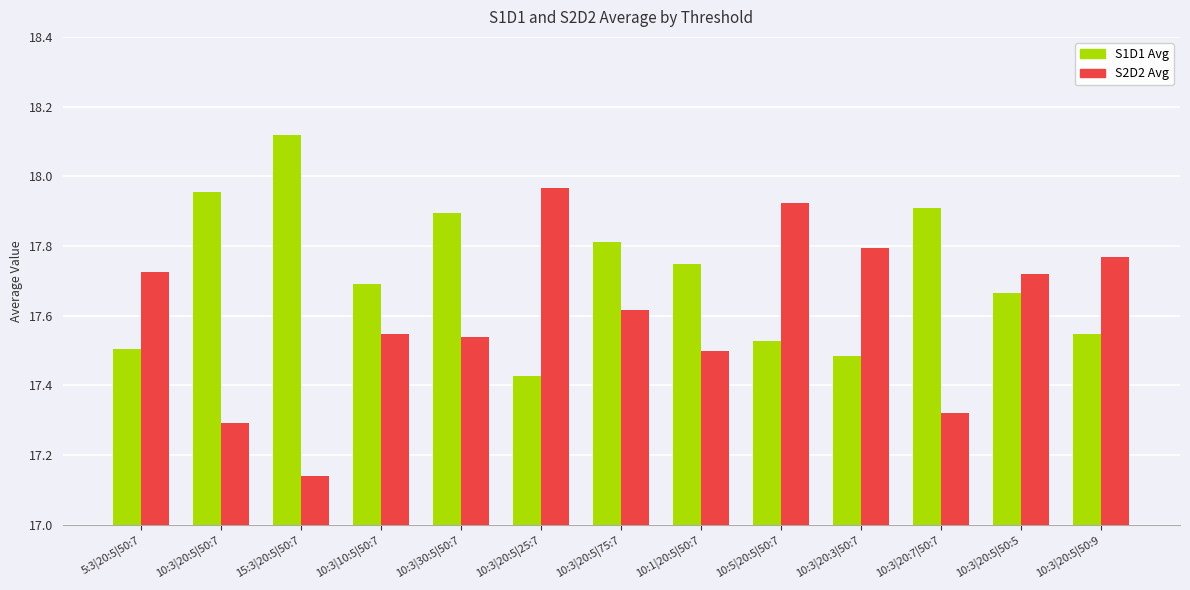

At which category does the chart reach its peak across all series?

15:3|20:5|50:7